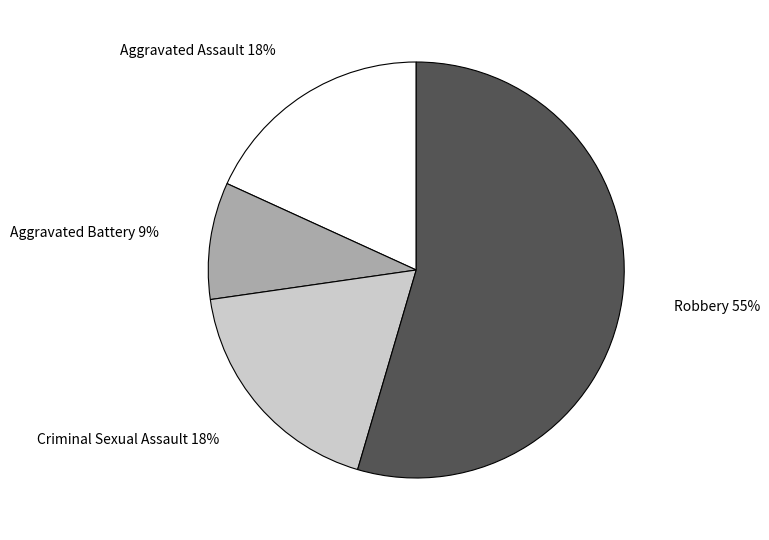

To the nearest percent, what is the average slice percentage?

25%